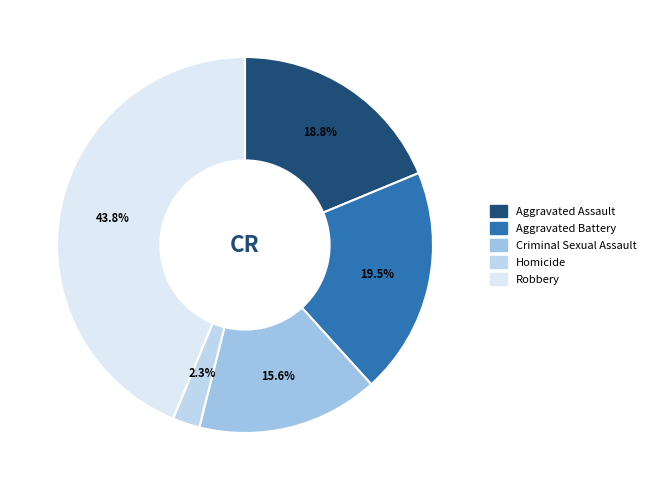

Rank the categories by value from lowest to highest.

Homicide, Criminal Sexual Assault, Aggravated Assault, Aggravated Battery, Robbery